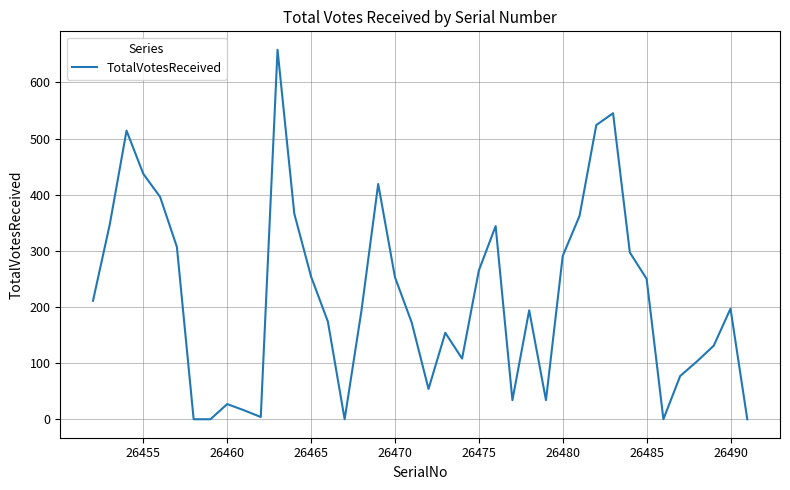

What is the difference between the maximum and second lowest values?

658